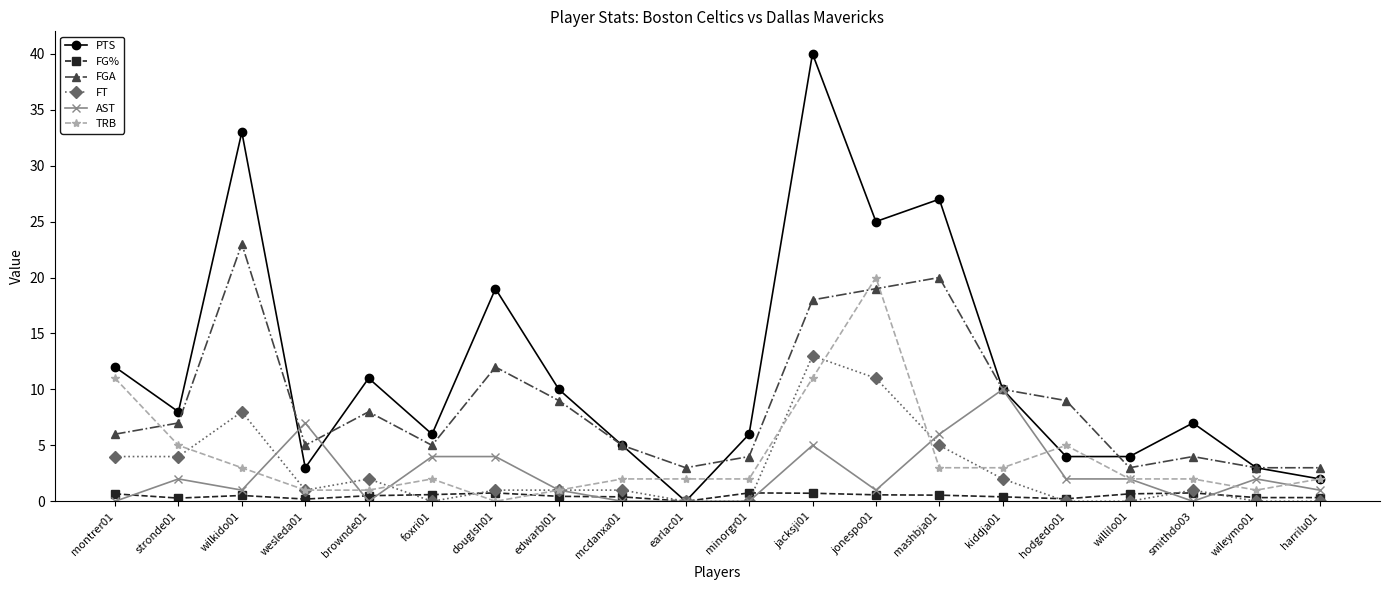

Is it true that FGA equals 8.0 at brownde01?

True